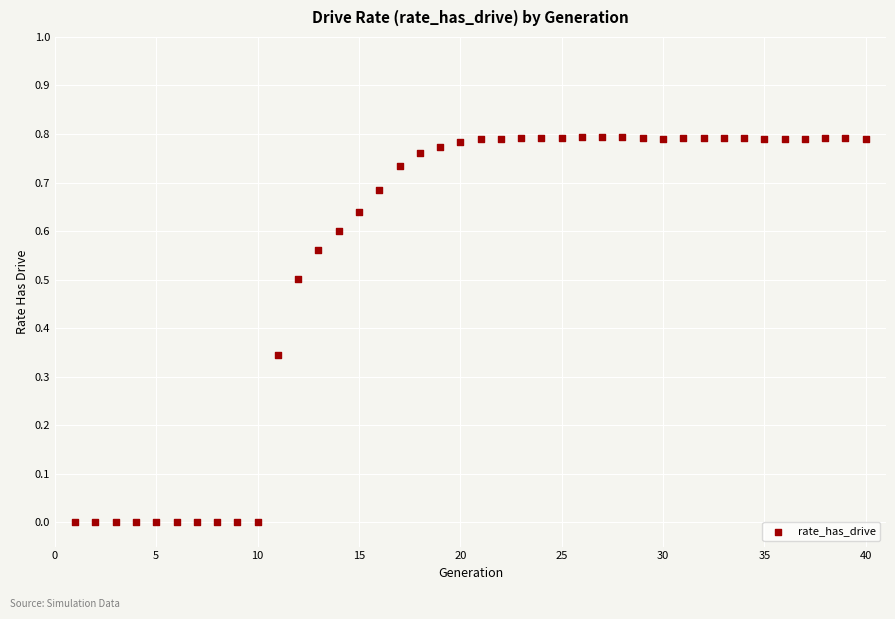

What is the range of X values (max minus min)?

39.0